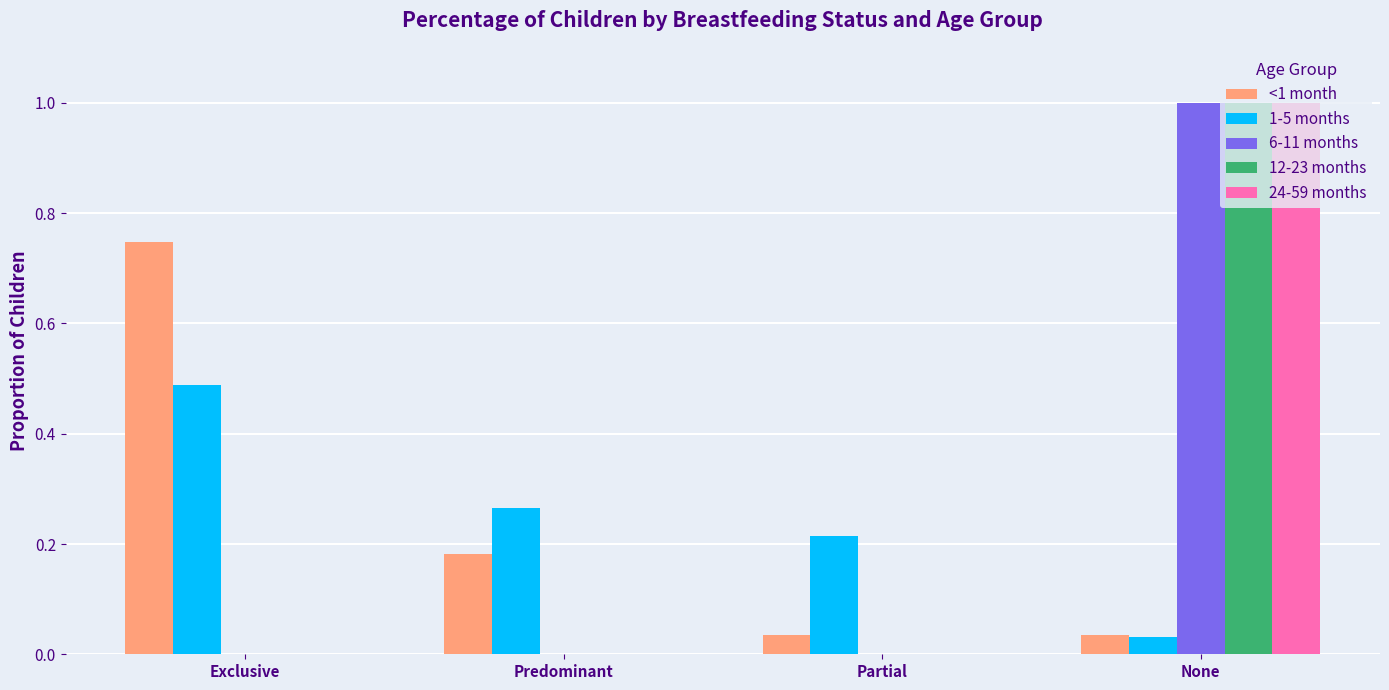

Count the 12-23 months values in the range 0 to 1.

4